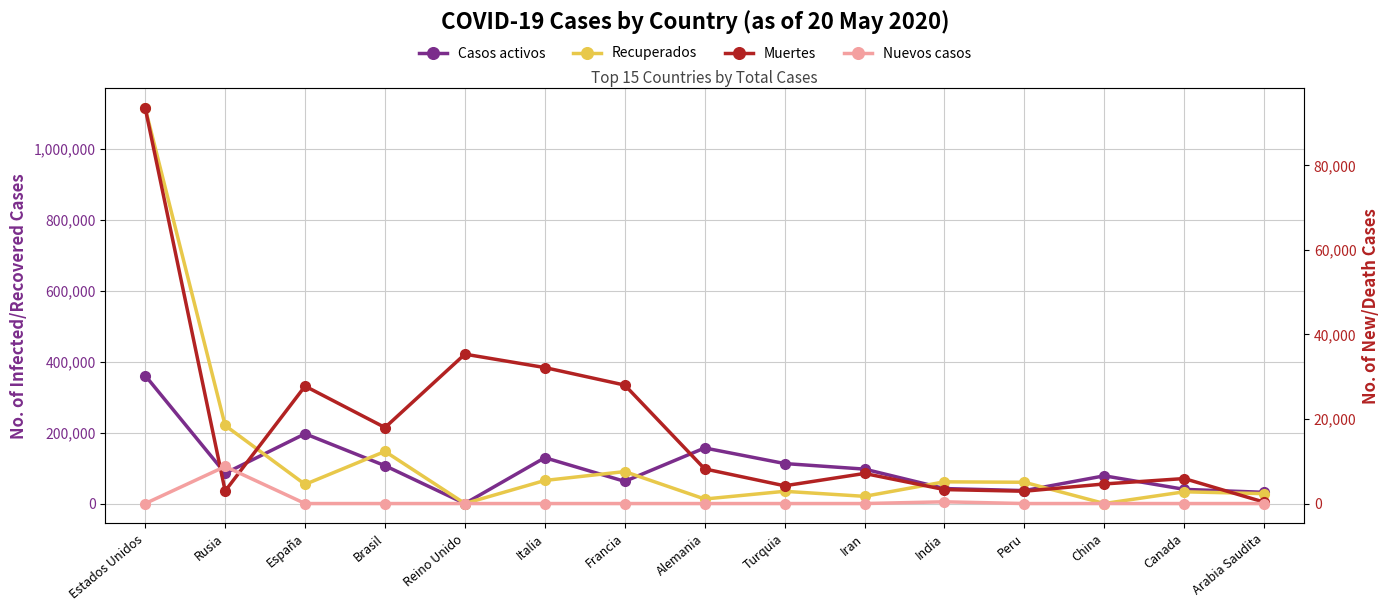

What is the difference between the maximum and minimum values in the Casos activos series?

361180